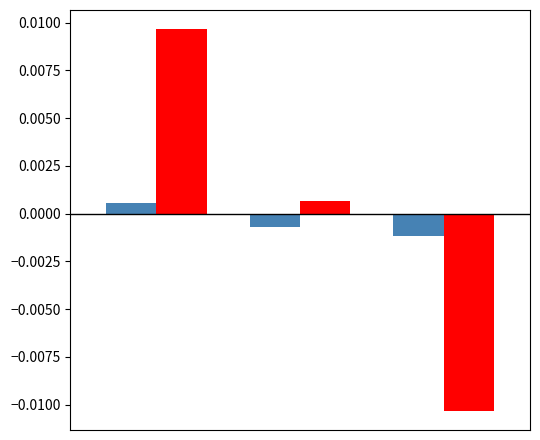

Does the chart contain any negative values?

Yes